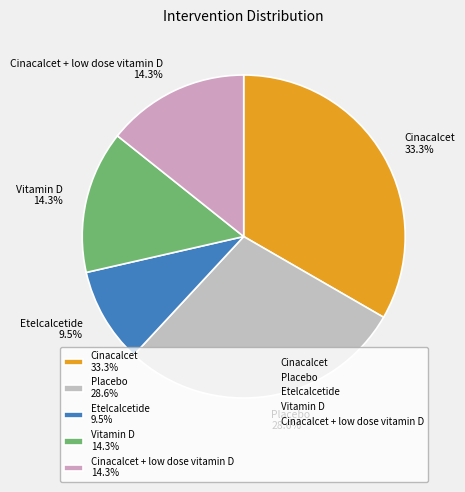

What portion of the pie excludes Etelcalcetide 9.5%?

90.5%